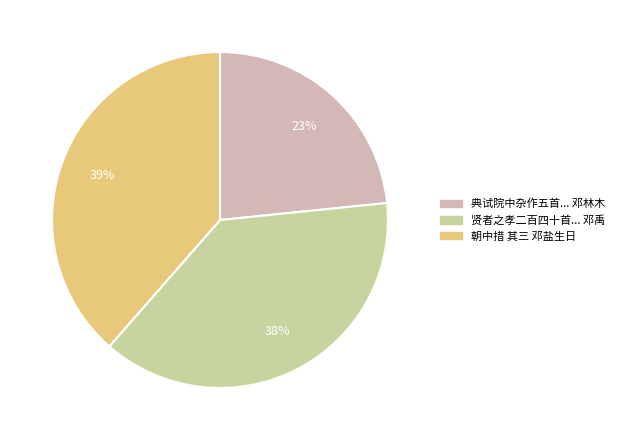

To the nearest percent, what is the average slice percentage?

33%